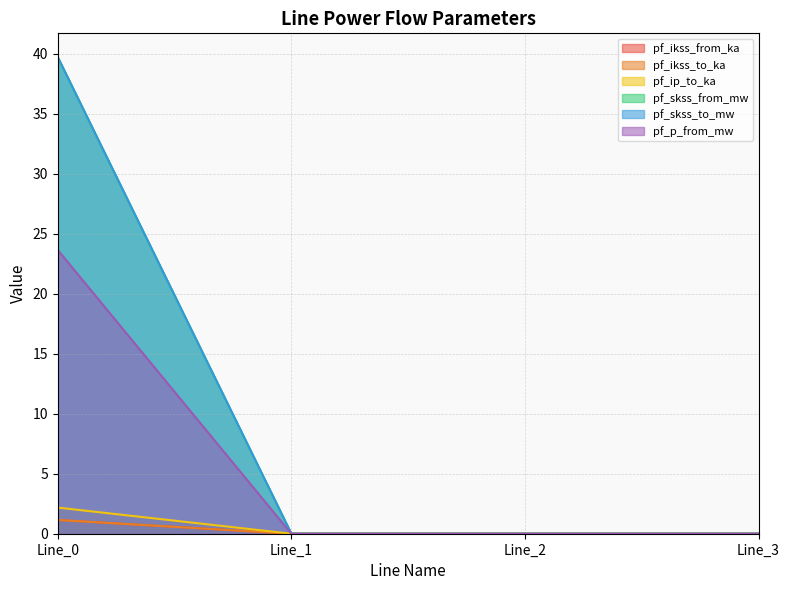

True or false: pf_skss_to_mw and pf_p_from_mw intersect in this chart.

False